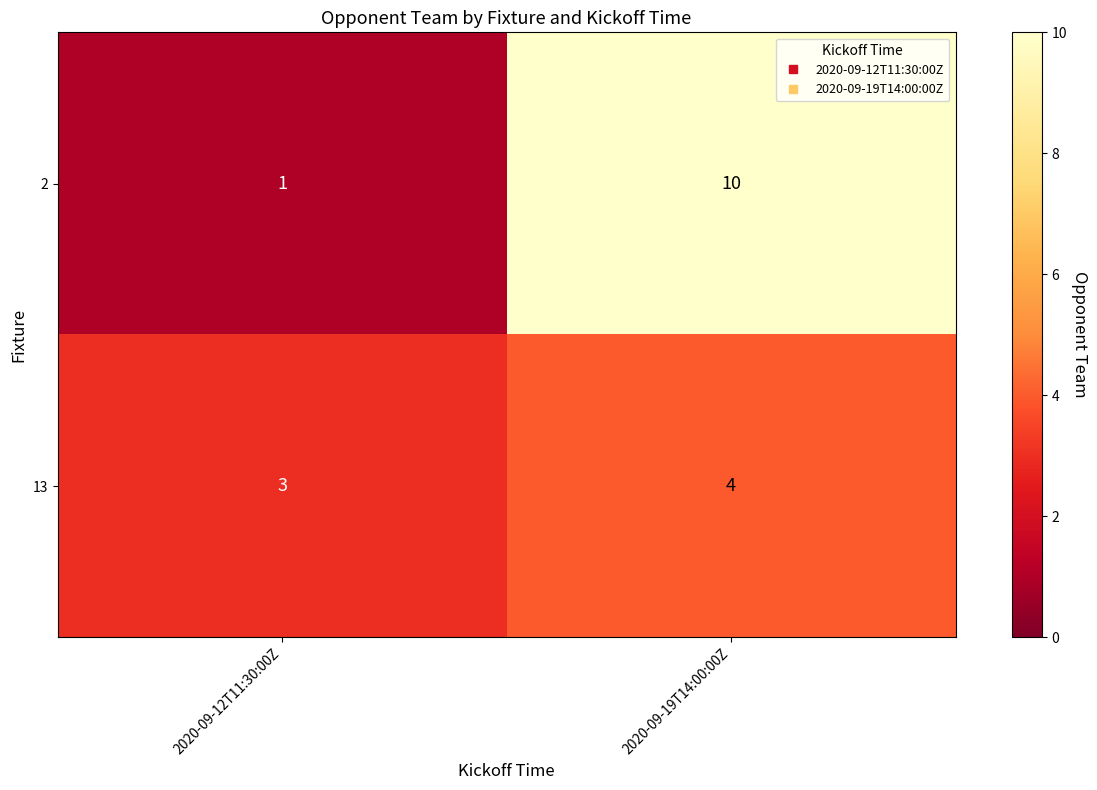

How many series are shown in this chart?

2